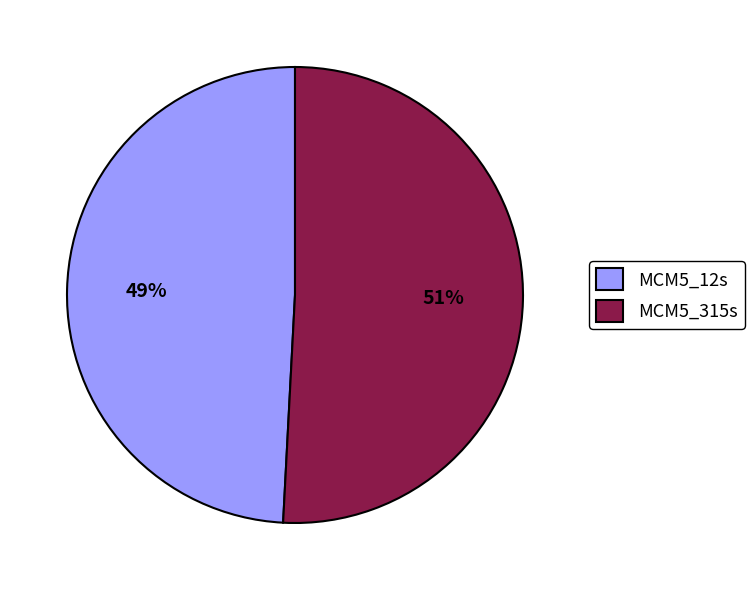

Rank the categories by value from highest to lowest.

MCM5_315s, MCM5_12s